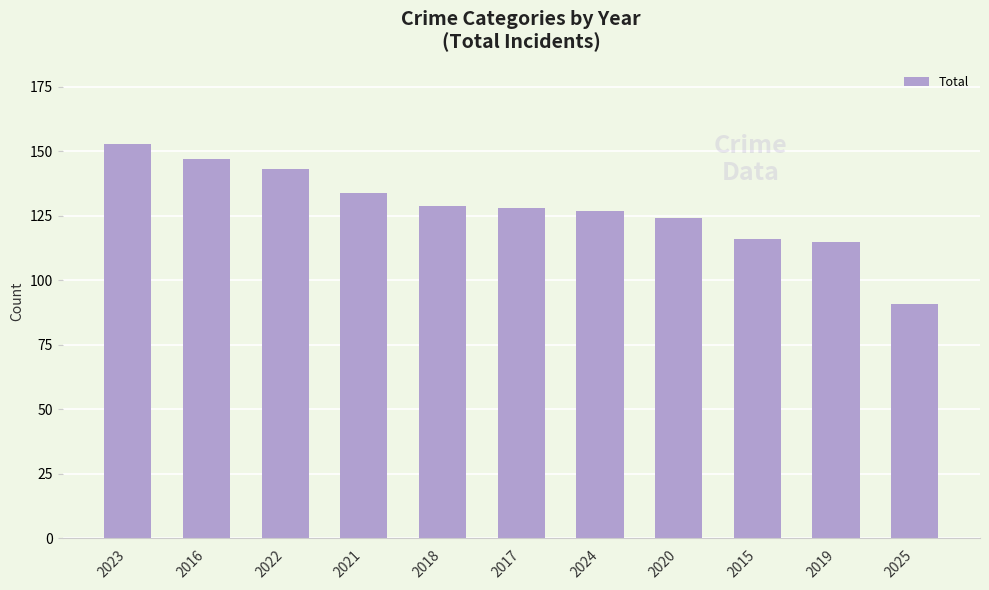

The value at 2021 is 134. True or false?

True